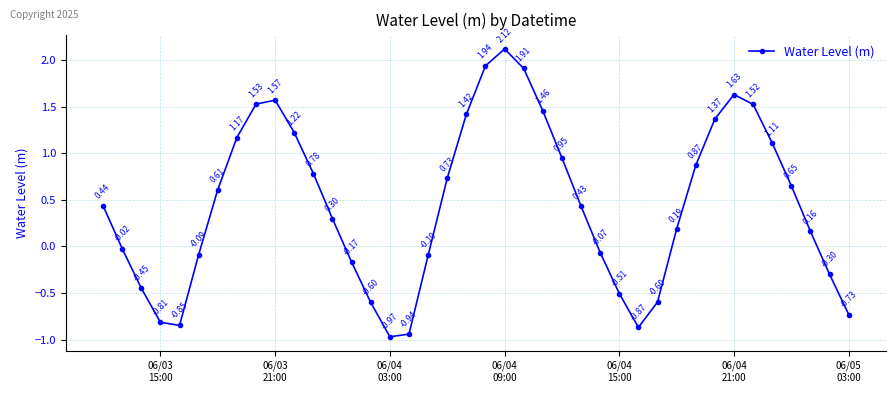

What is the sum of all values?

18.0